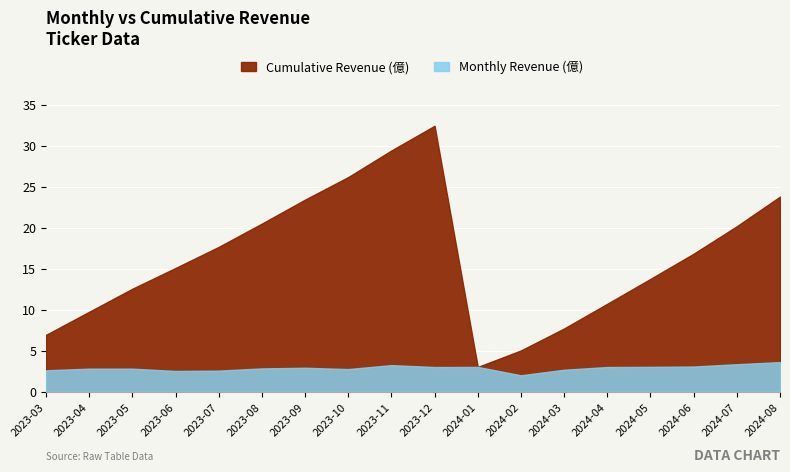

True or false: Cumulative Revenue (億) and Monthly Revenue (億) intersect in this chart.

False